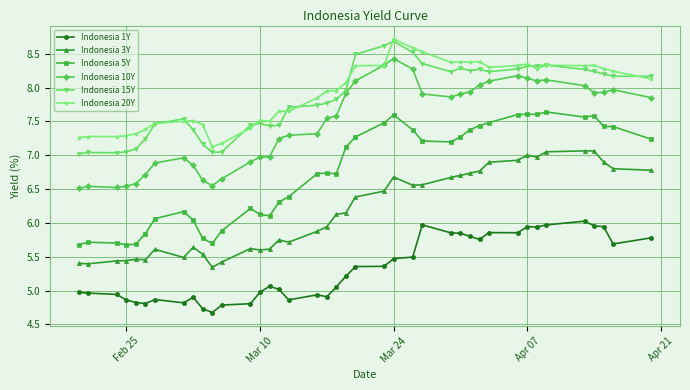

True or false: Indonesia 1Y has more than 0 points higher than both neighbors.

True